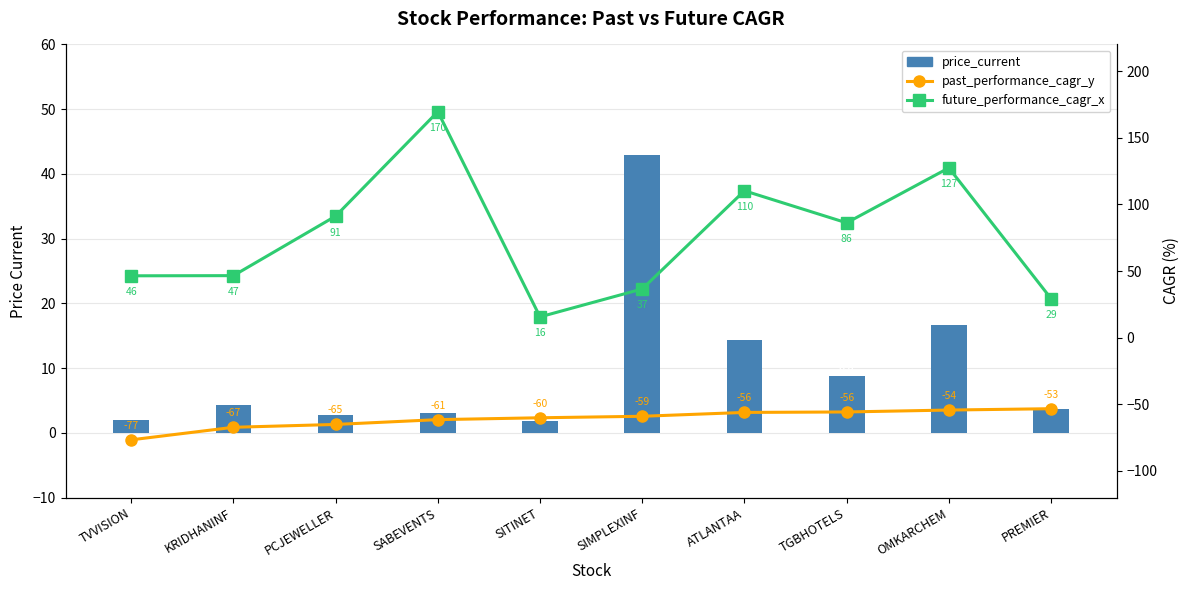

List the series in order of their peak value, lowest first.

past_performance_cagr_y, price_current, future_performance_cagr_x